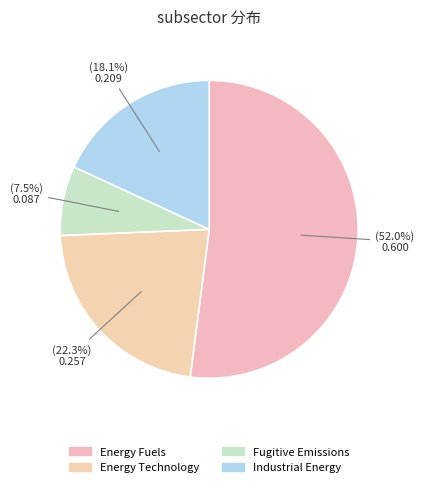

To the nearest percent, what is the difference between the largest and smallest slice percentages?

44%